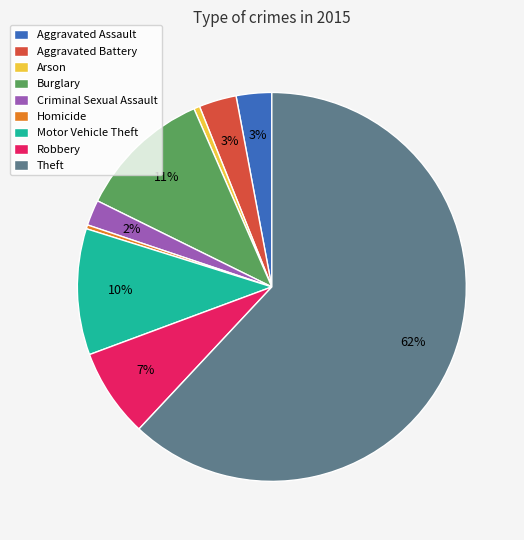

To the nearest percent, what is the average slice percentage?

11%